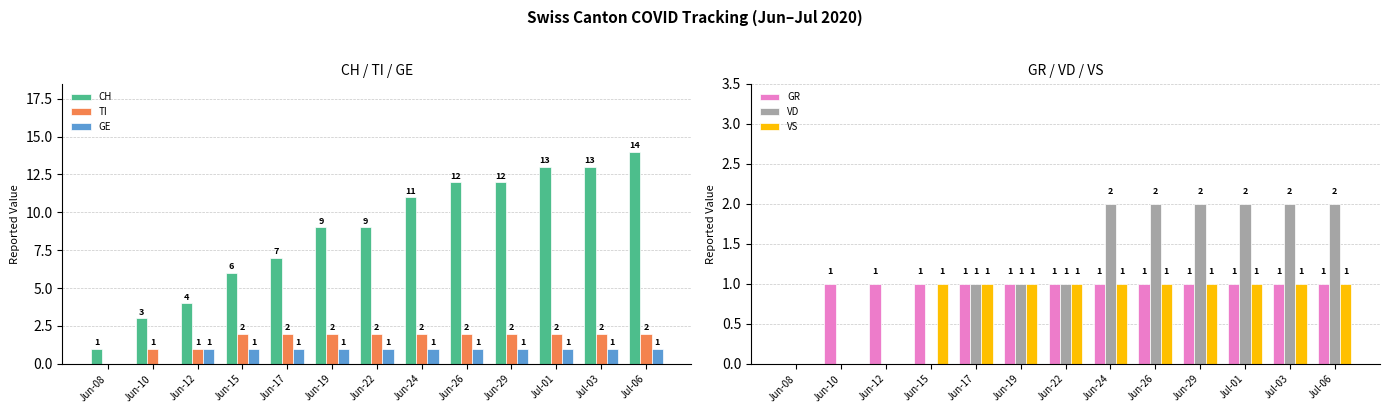

At which category does the chart reach its minimum across all series?

Jun-08